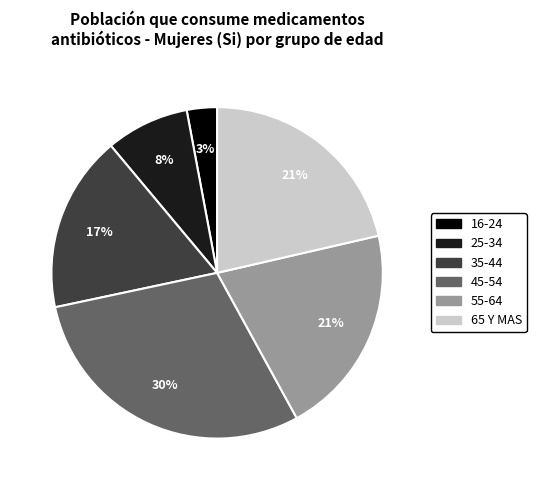

Which has a higher value, 35-44 or 55-64?

55-64